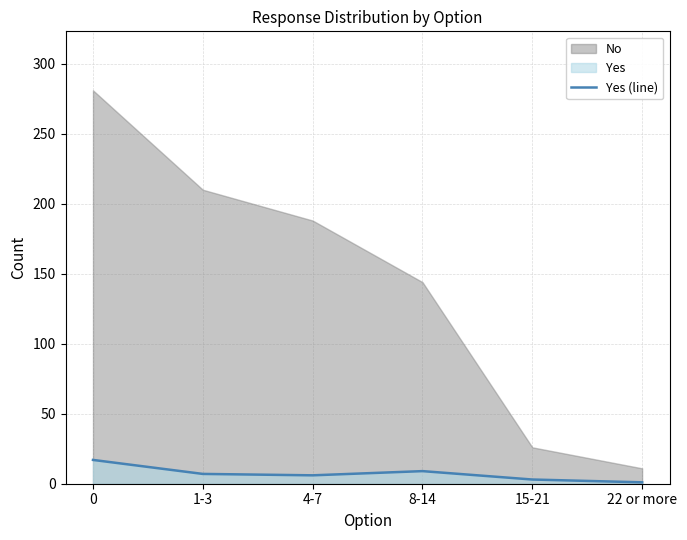

What is the label of the 4th point from the left?

8-14